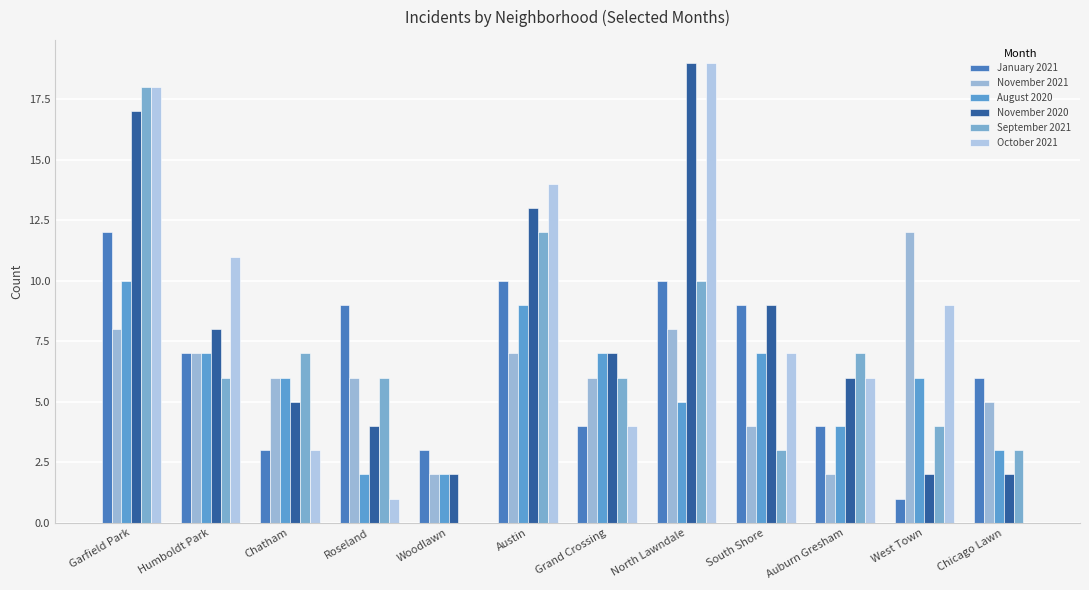

What is the sum of the January 2021 values at North Lawndale and Woodlawn?

13